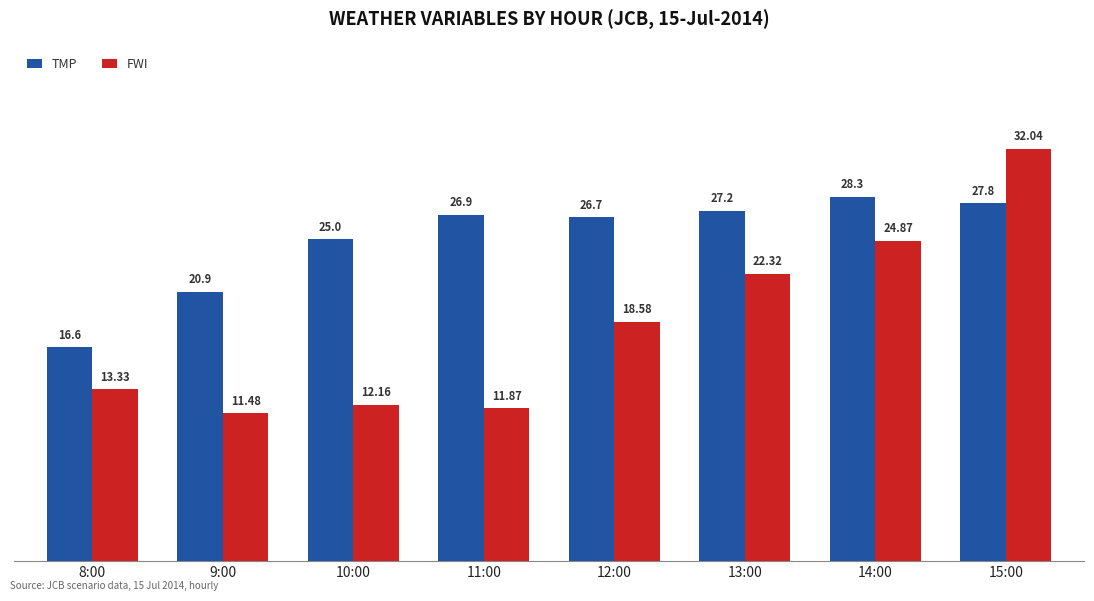

At which category is the sum across all series the highest?

15:00